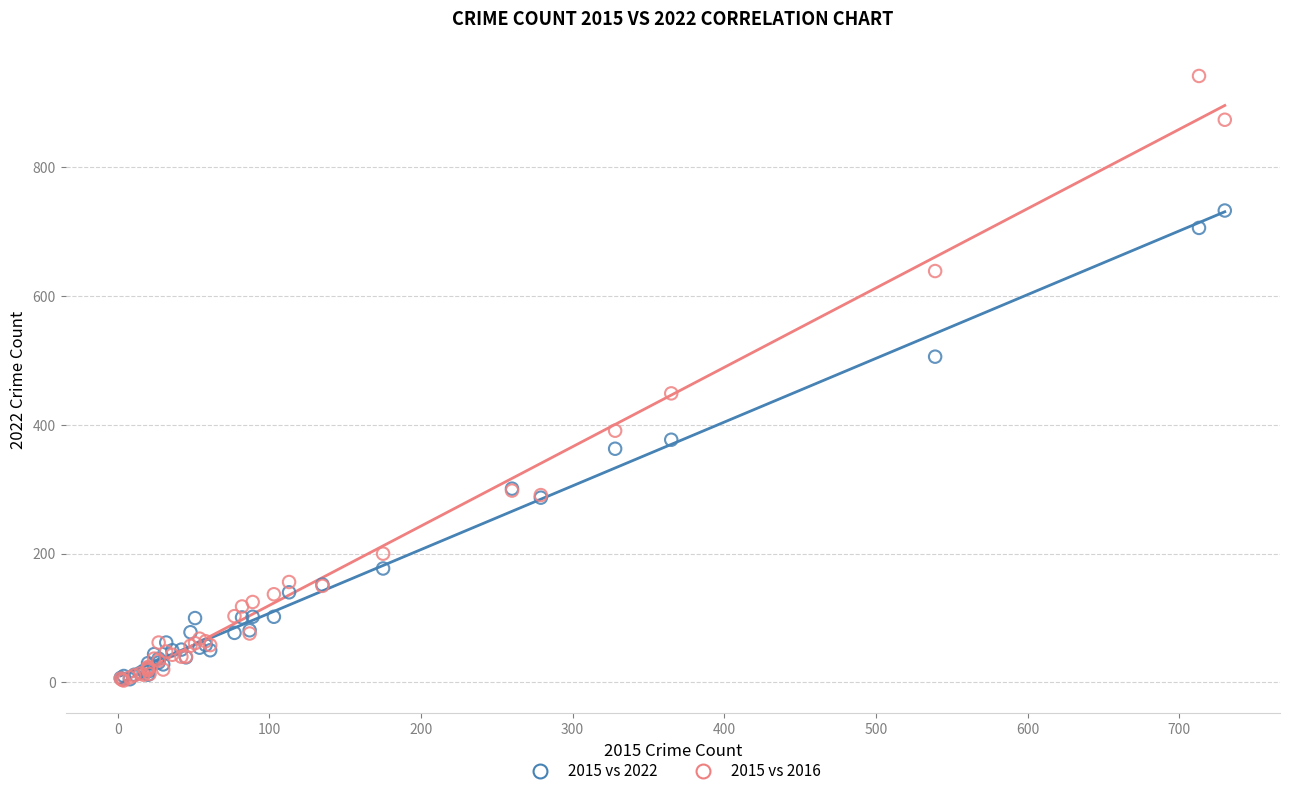

What are all the series names shown in the legend?

2015 vs 2022, 2015 vs 2016